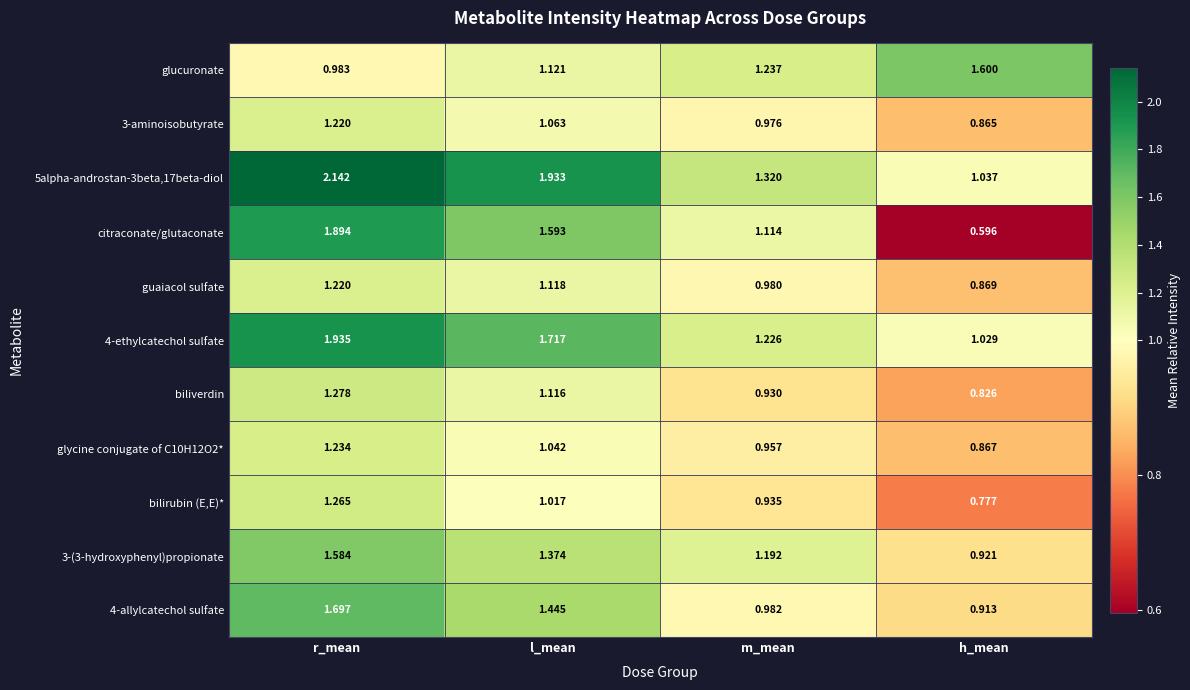

Which label corresponds to the smallest value in the chart?

h_mean